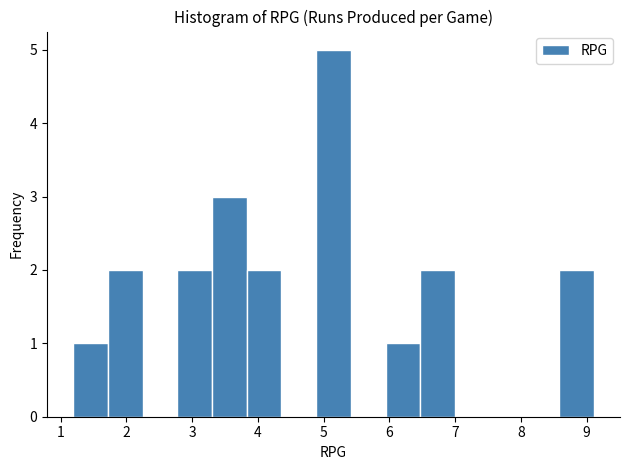

Reading left to right, transcribe this chart: for each bar, give the range it covers on the x-axis and its height. Neither the bar edges nor the heights are printed on the chart, so give them approximately, as read against the axes.

1.2 to 1.7: 1
1.7 to 2.2: 2
2.2 to 2.8: 0
2.8 to 3.3: 2
3.3 to 3.8: 3
3.8 to 4.4: 2
4.4 to 4.9: 0
4.9 to 5.4: 5
5.4 to 5.9: 0
5.9 to 6.5: 1
6.5 to 7.0: 2
7.0 to 7.5: 0
7.5 to 8.1: 0
8.1 to 8.6: 0
8.6 to 9.1: 2